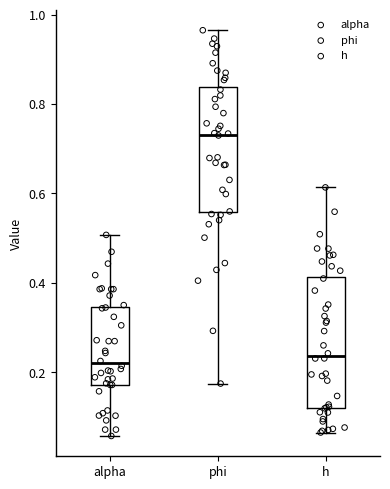

Where does the upper whisker of the box for h end on the y-axis? The values are not printed on the chart, so give them approximately, as read against the axis.

0.62